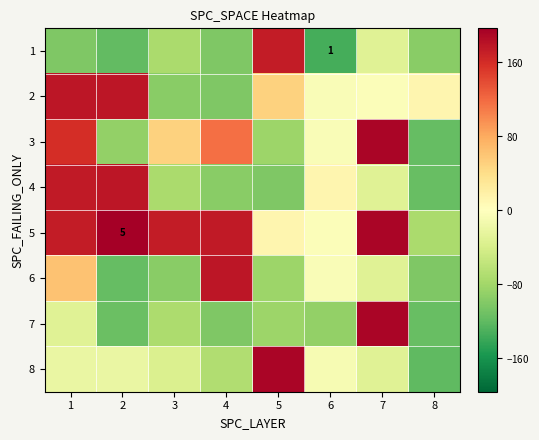

What is the smallest value displayed?

-134.1